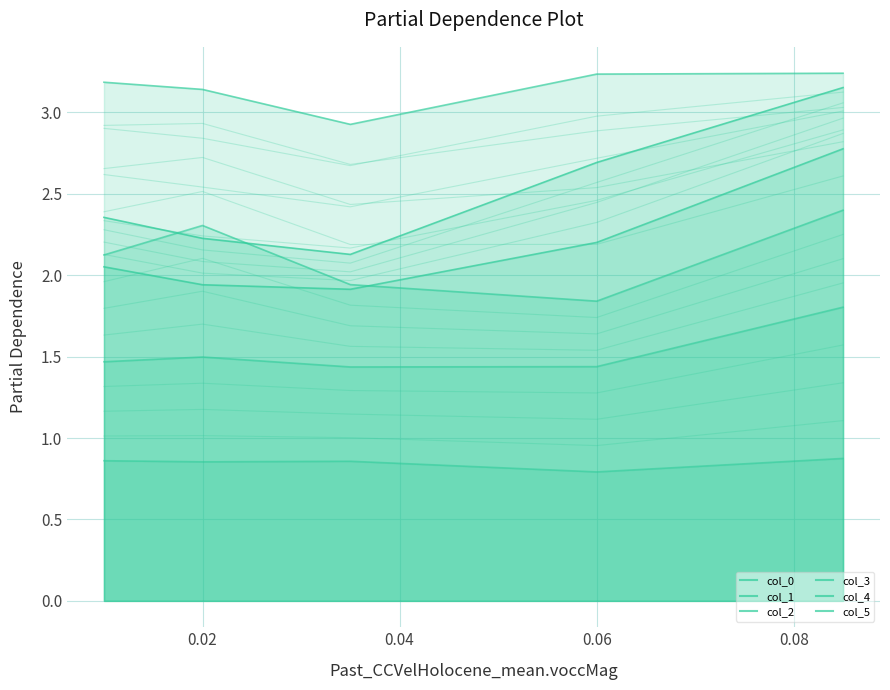

What is the maximum value for col_2?

2.4